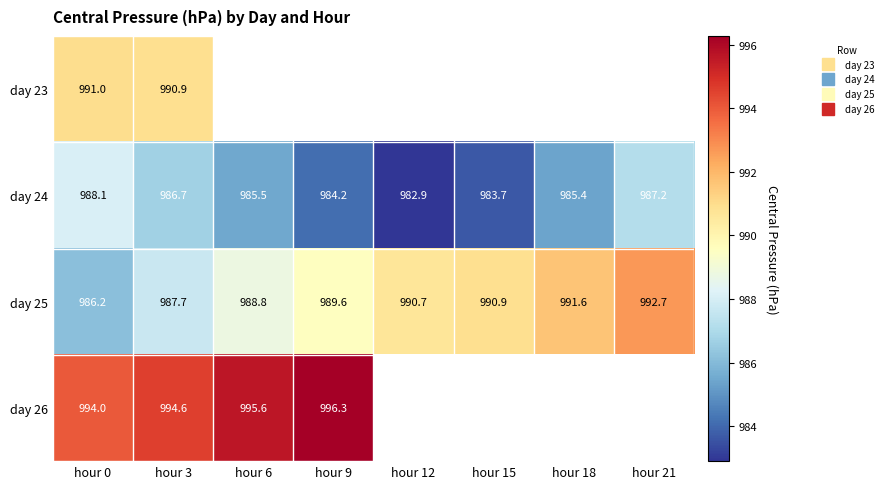

At how many categories does at least one series exceed 990?

8